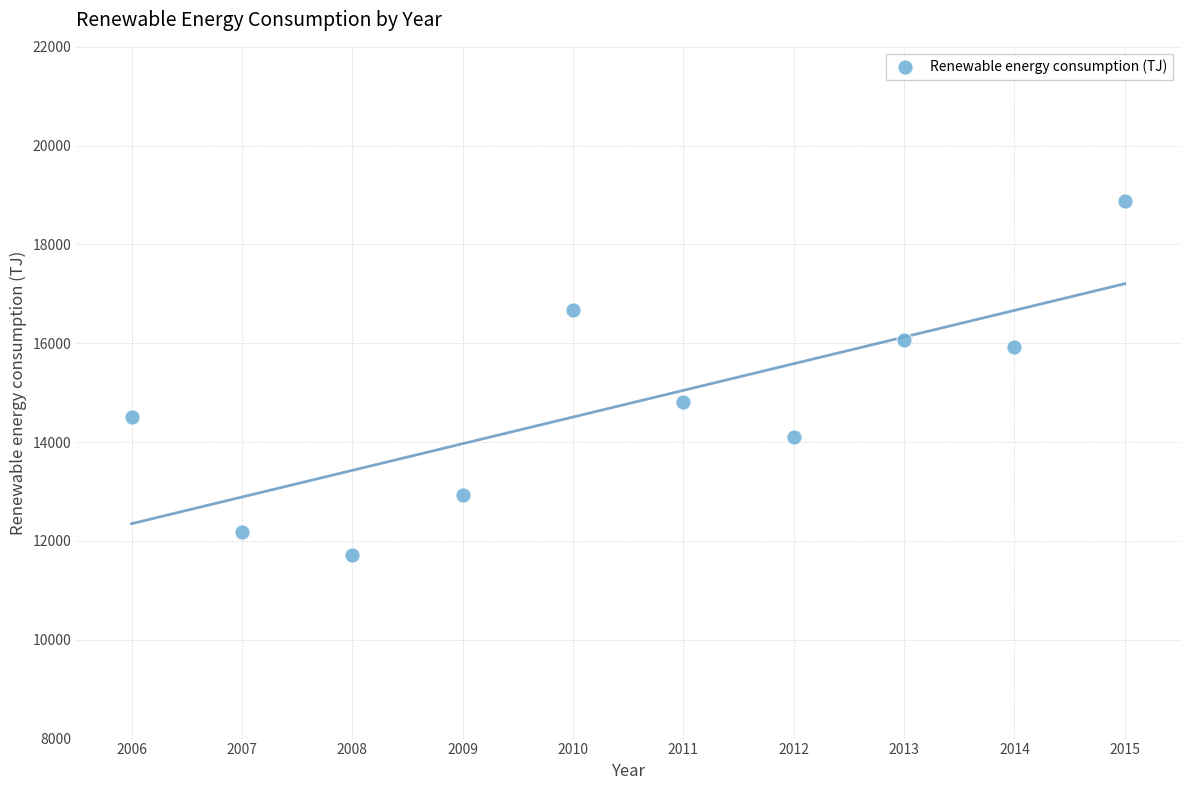

What is the range of X values (max minus min)?

9.0